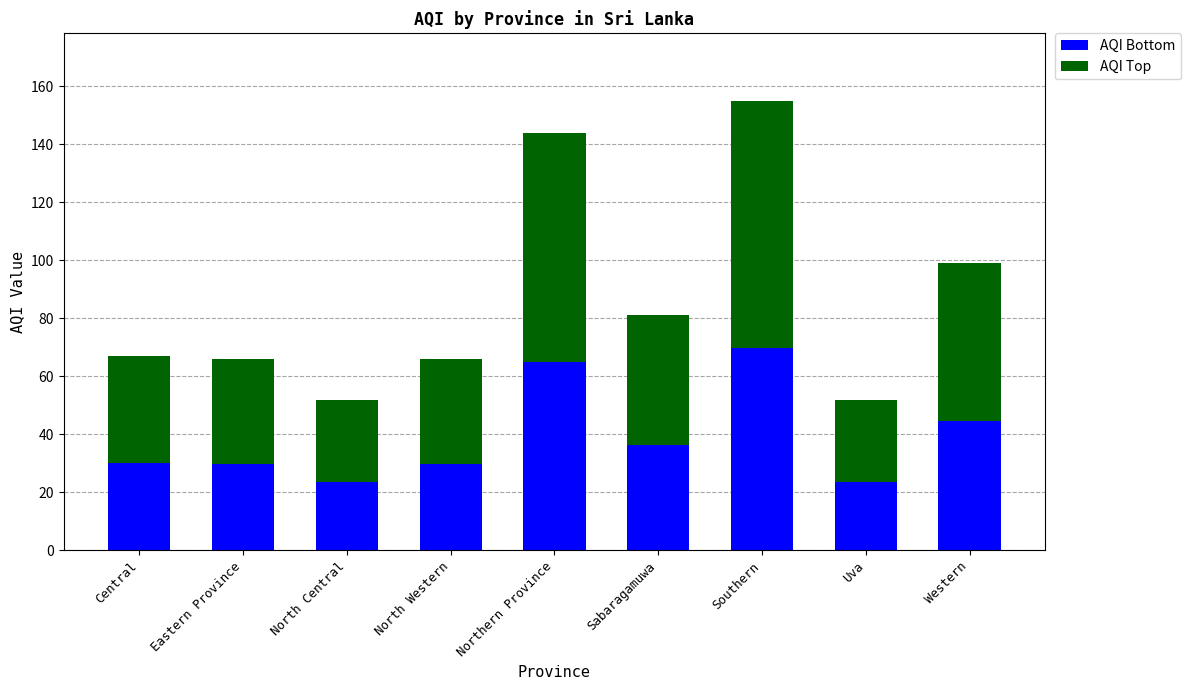

At which category is the sum across all series the highest?

Southern